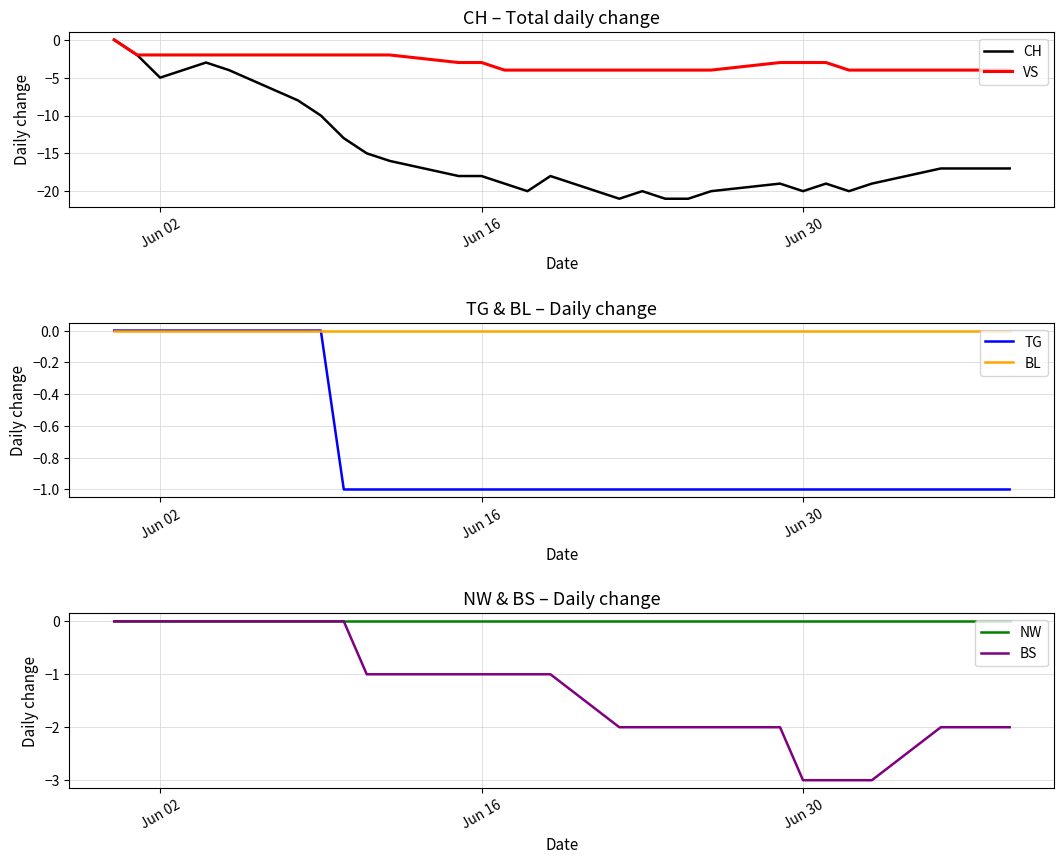

True or false: NW has more than 0 interior local peaks.

False